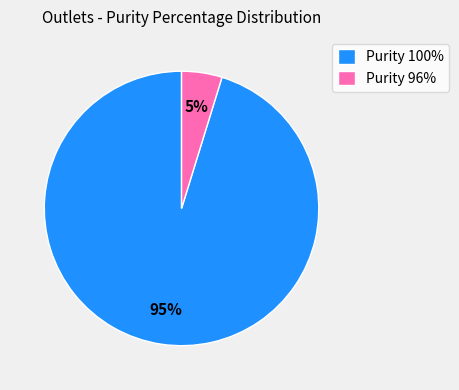

Is there a majority slice in this chart?

Yes